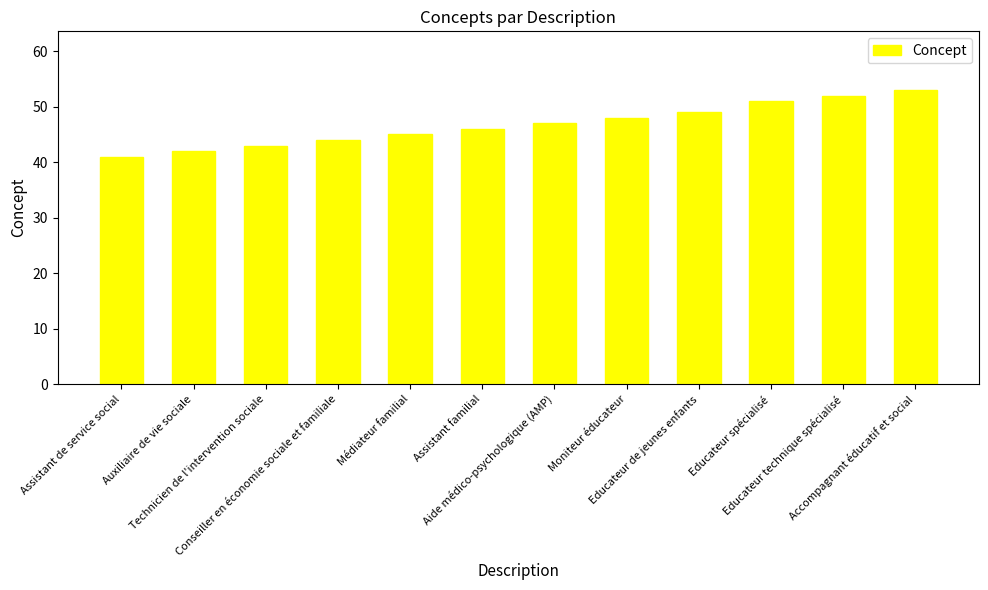

How many values are below 47?

6